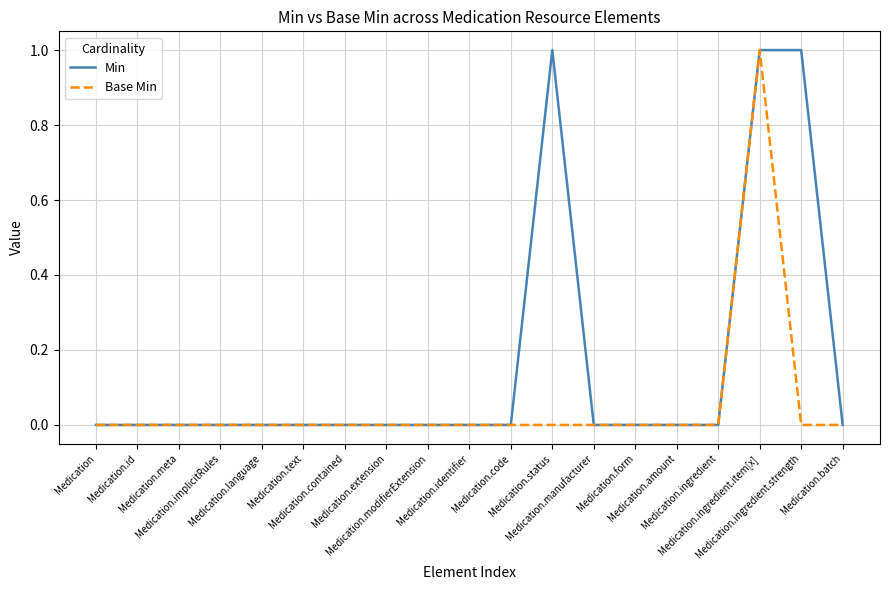

Count the Min values in the range 0 to 1.

19